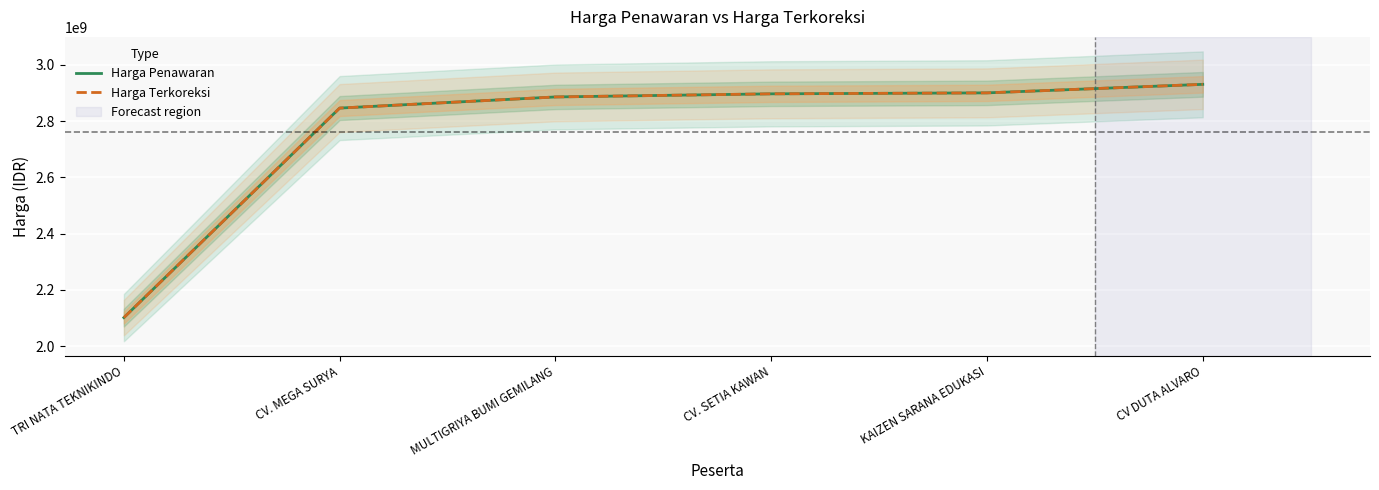

At CV. SETIA KAWAN, list the series in order from smallest to largest.

Harga Penawaran, Harga Terkoreksi